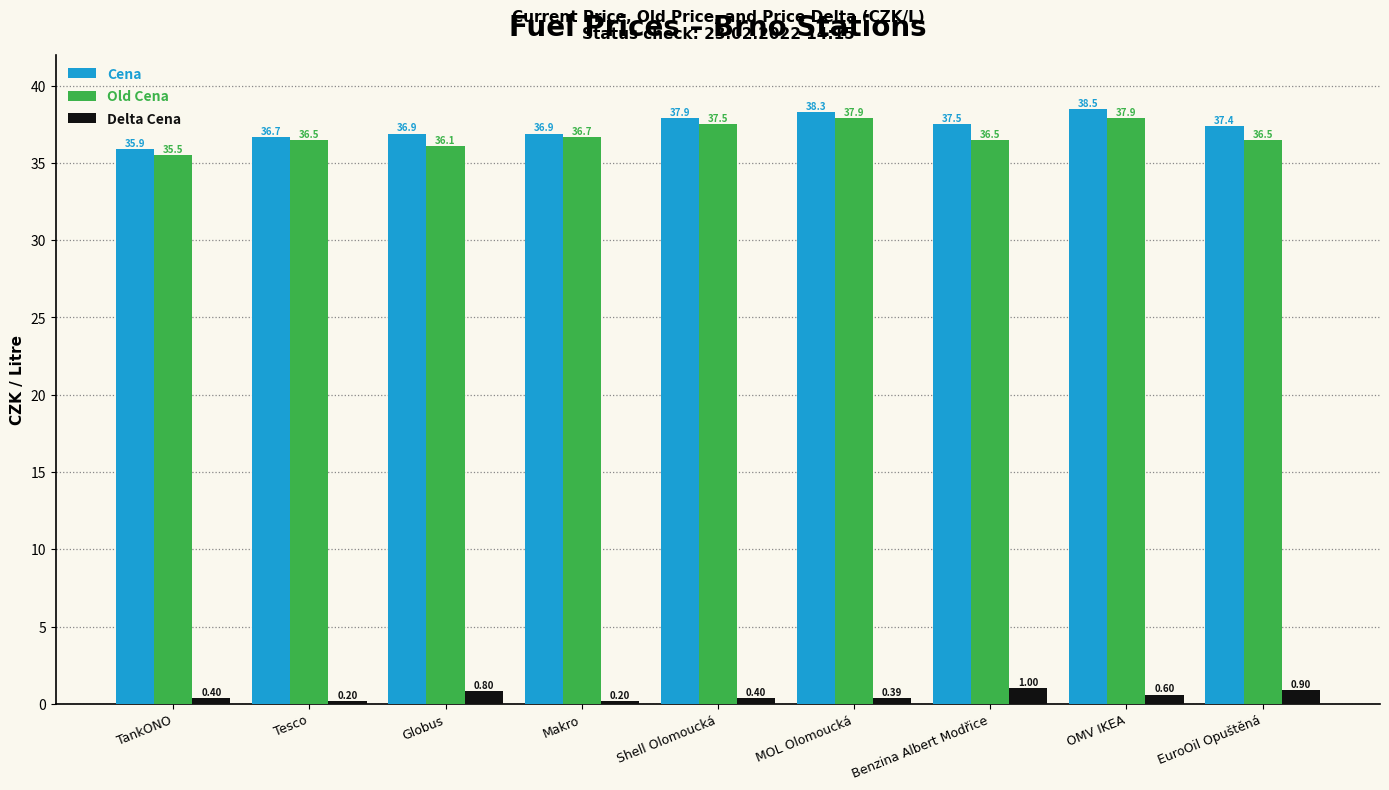

Reading left to right, list all the values displayed in this chart.

Cena: 35.9	36.7	36.9	36.9	37.9	38.3	37.5	38.5	37.4
Old Cena: 35.5	36.5	36.1	36.7	37.5	37.9	36.5	37.9	36.5
Delta Cena: 0.4	0.2	0.8	0.2	0.4	0.4	1.0	0.6	0.9